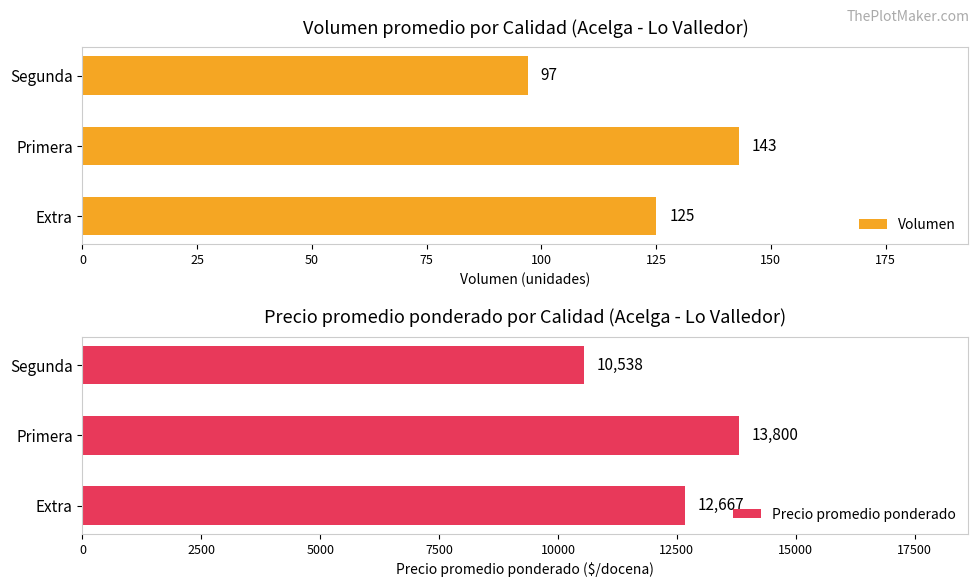

What is the difference between the Volumen values at Segunda and Extra?

28